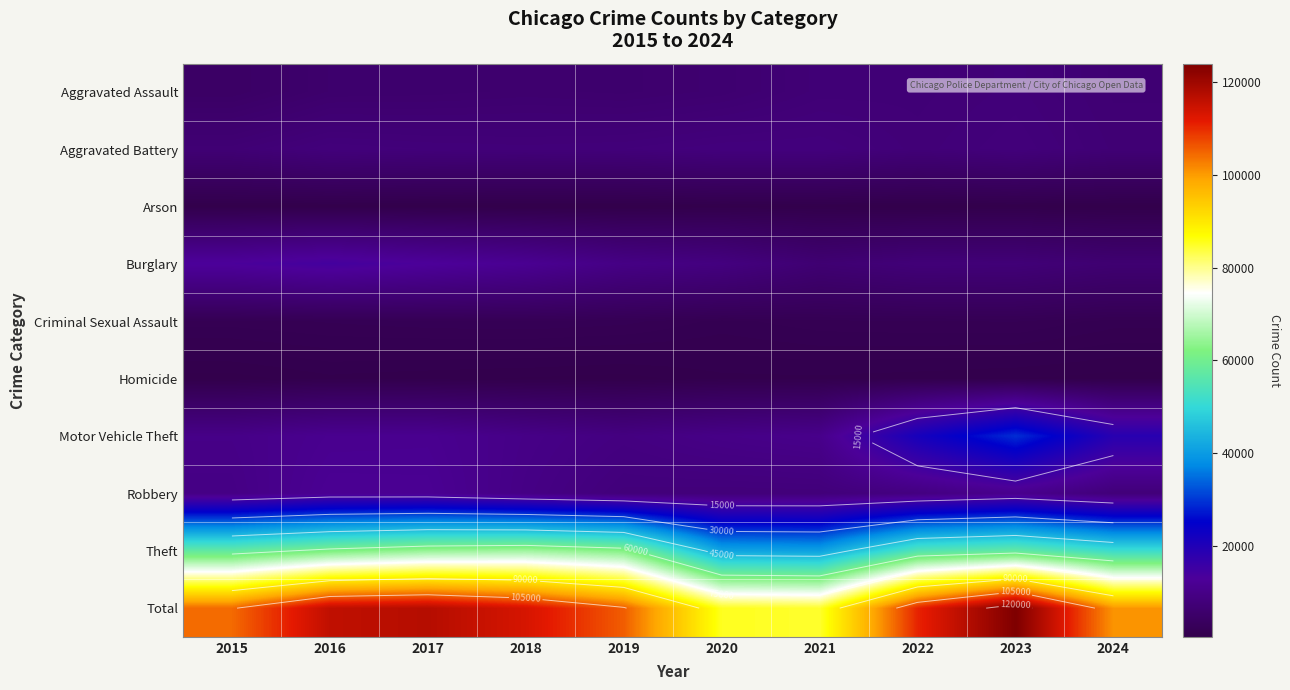

The Robbery series shows 7995 at 2019. True or false?

True